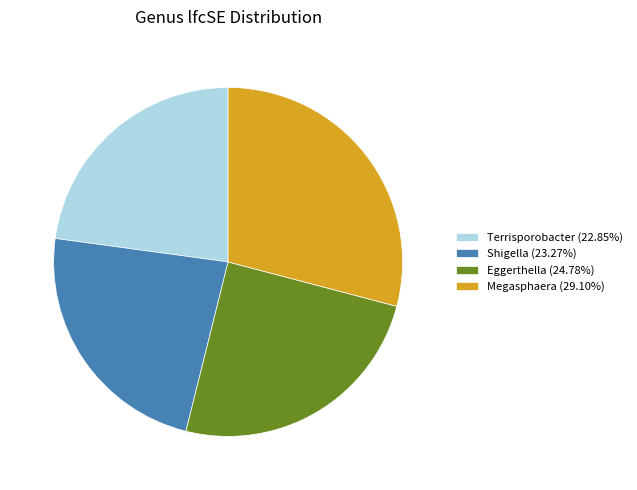

The Megasphaera slice represents 22% of the pie. True or false?

False